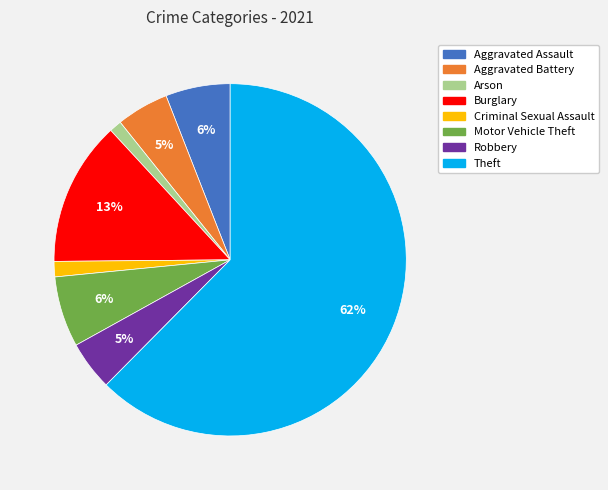

Between Burglary and Aggravated Battery, which is larger?

Burglary